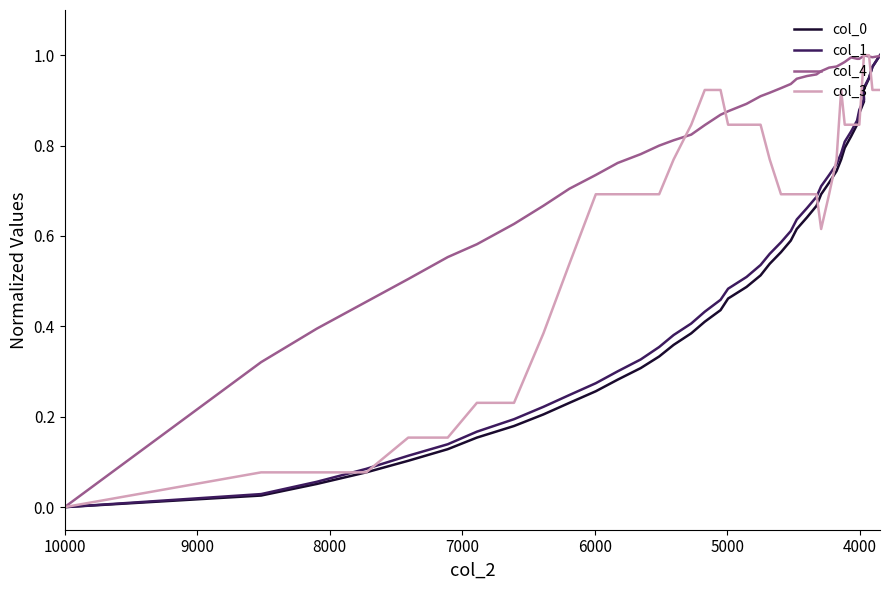

At how many categories does at least one series exceed 0?

39